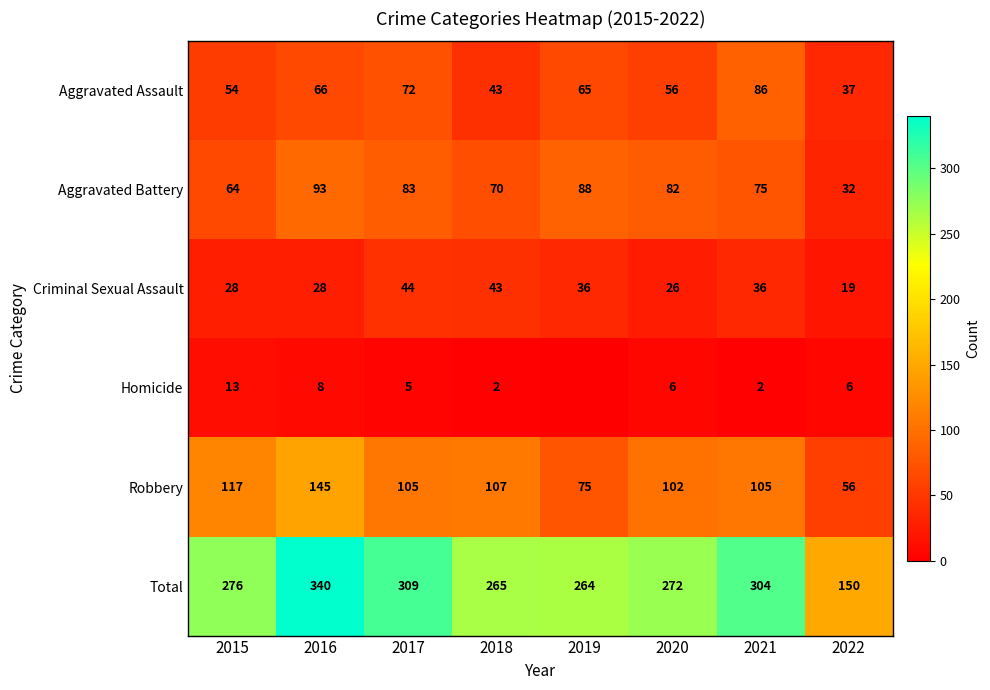

Read the Aggravated Battery value at 2020.

82